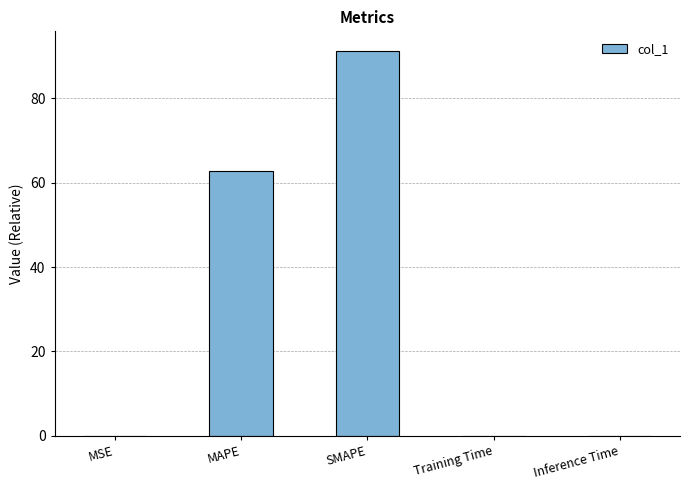

Is it true that the value at MAPE is 32.3?

False